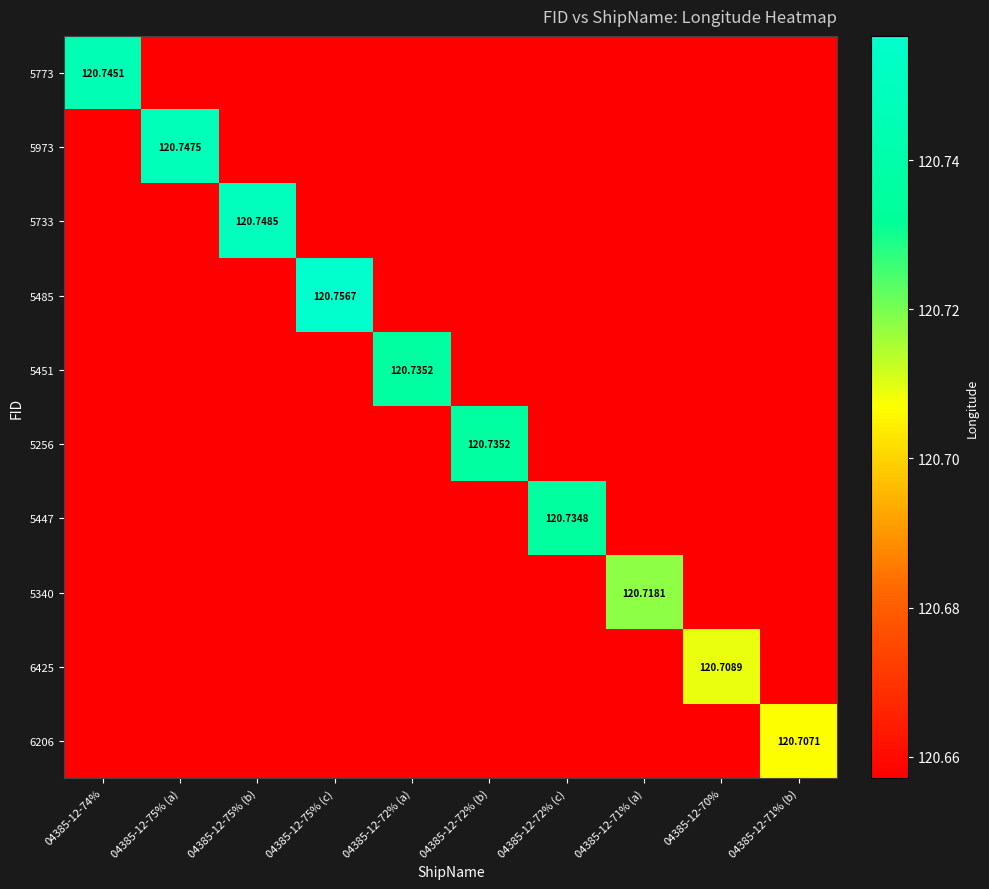

The value of 5773 at 04385-12-72% (a) is 120.7. True or false?

True